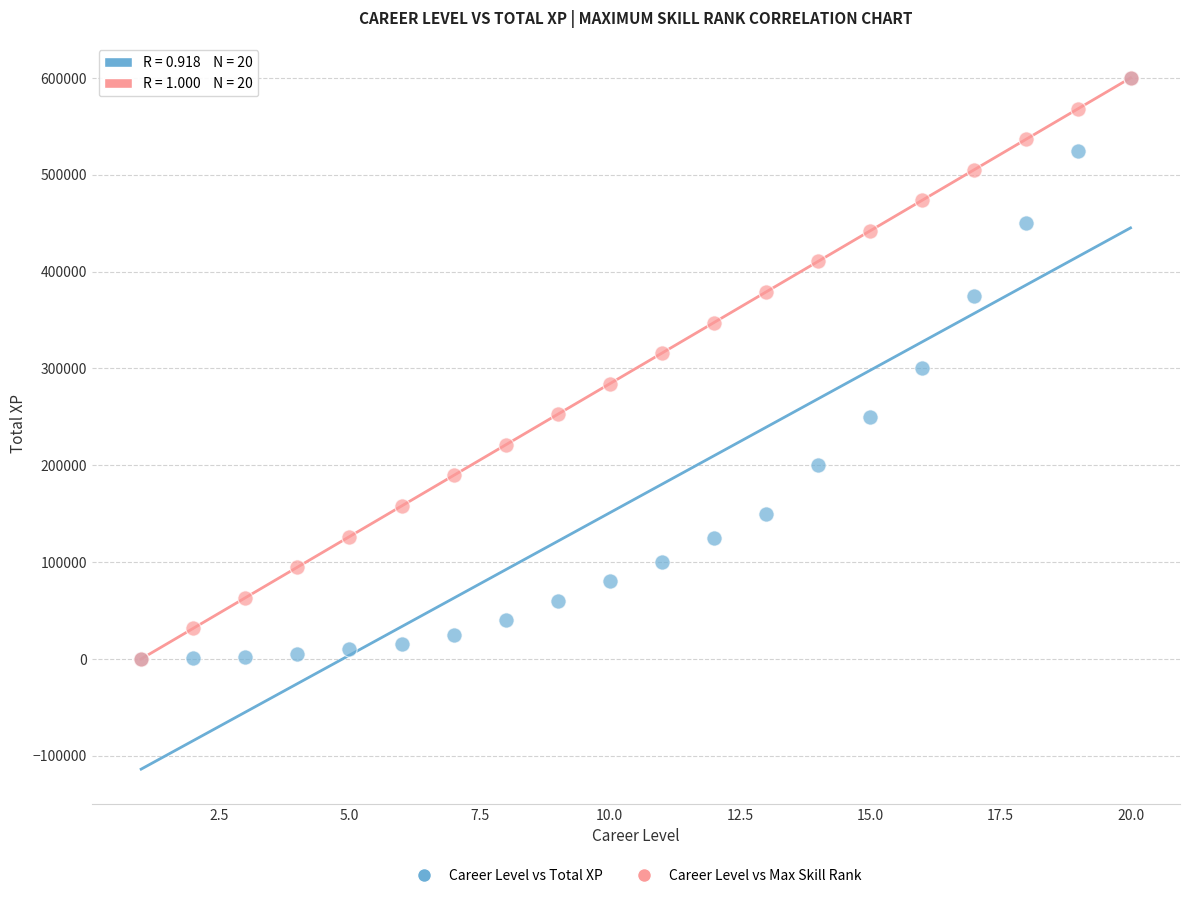

What are all the series names shown in the legend?

Career Level vs Total XP, Career Level vs Max Skill Rank